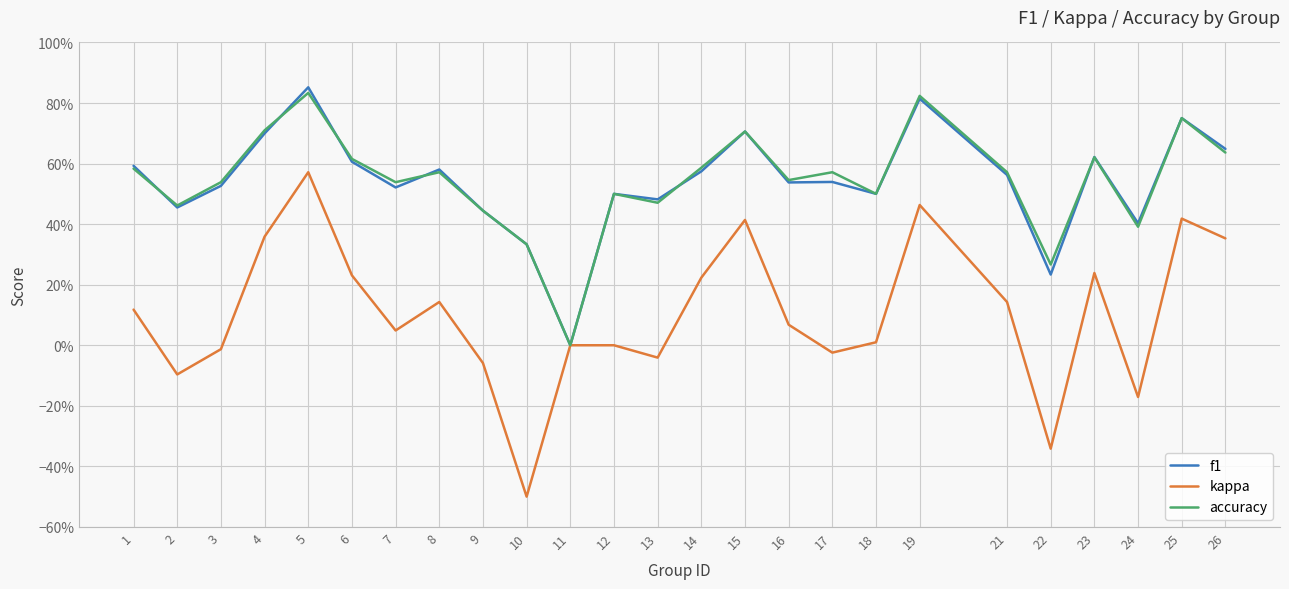

Reading right to left, what are all the values shown in this chart?

f1: 26=0.6	25=0.8	24=0.4	23=0.6	22=0.2	21=0.6	19=0.8	18=0.5	17=0.5	16=0.5	15=0.7	14=0.6	13=0.5	12=0.5	11=0.0	10=0.3	9=0.4	8=0.6	7=0.5	6=0.6	5=0.9	4=0.7	3=0.5	2=0.5	1=0.6
kappa: 26=0.4	25=0.4	24=-0.2	23=0.2	22=-0.3	21=0.1	19=0.5	18=0.0	17=-0.0	16=0.1	15=0.4	14=0.2	13=-0.0	12=0.0	11=0.0	10=-0.5	9=-0.1	8=0.1	7=0.0	6=0.2	5=0.6	4=0.4	3=-0.0	2=-0.1	1=0.1
accuracy: 26=0.6	25=0.8	24=0.4	23=0.6	22=0.3	21=0.6	19=0.8	18=0.5	17=0.6	16=0.5	15=0.7	14=0.6	13=0.5	12=0.5	11=0.0	10=0.3	9=0.4	8=0.6	7=0.5	6=0.6	5=0.8	4=0.7	3=0.5	2=0.5	1=0.6